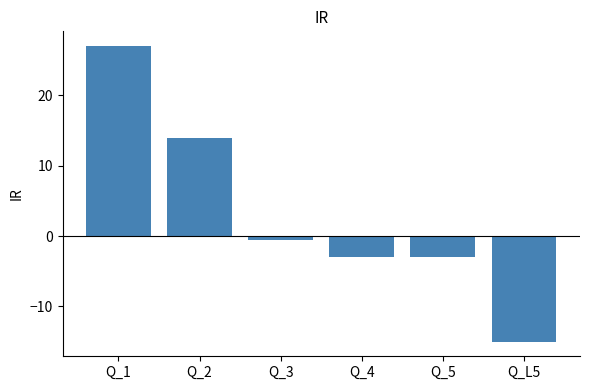

Reading right to left, what are all the values shown in this chart?

-15.0	-3.0	-3.0	-0.5	14.0	27.0